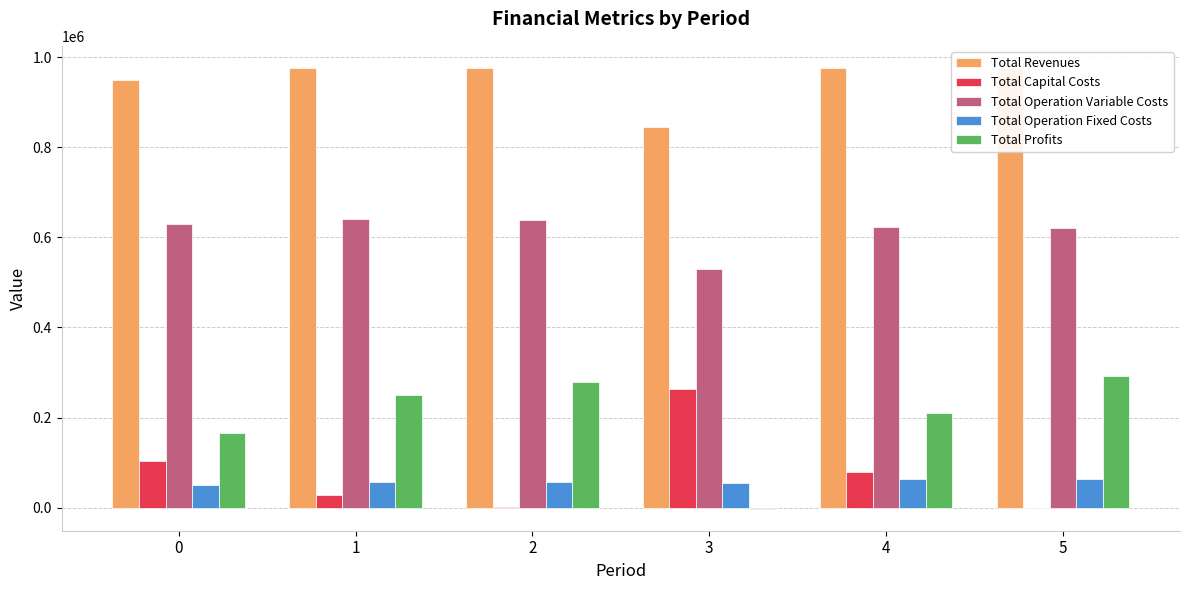

What is the greatest value displayed?

976017.2